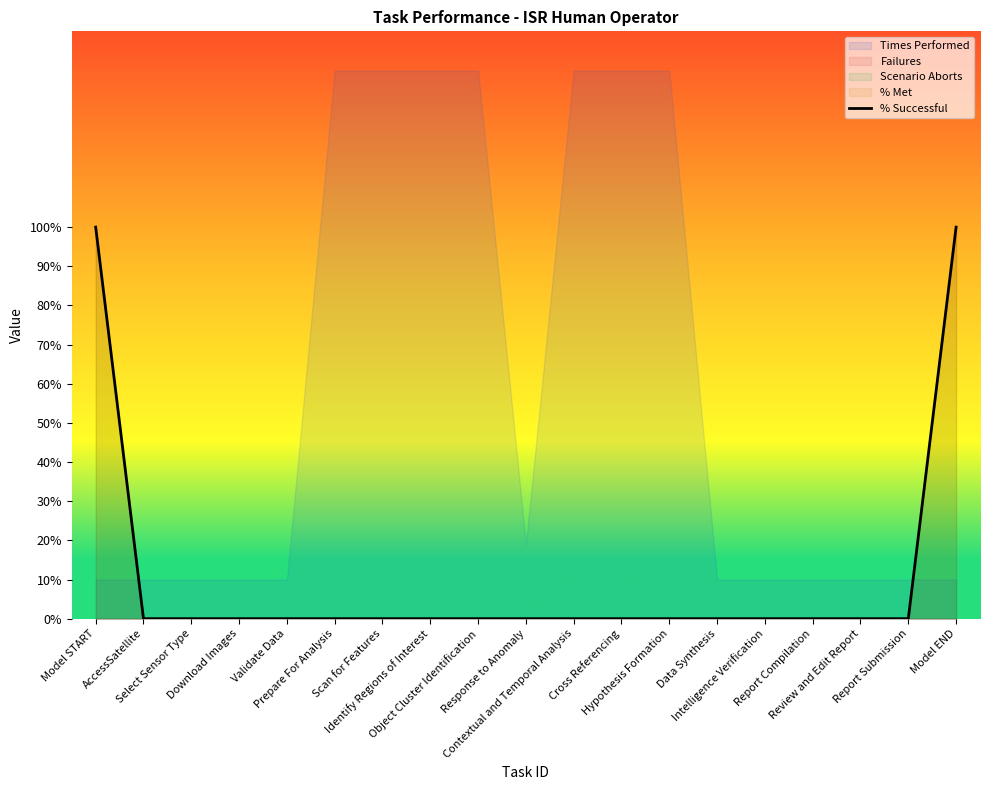

What is the highest value of the % Successful series?

100